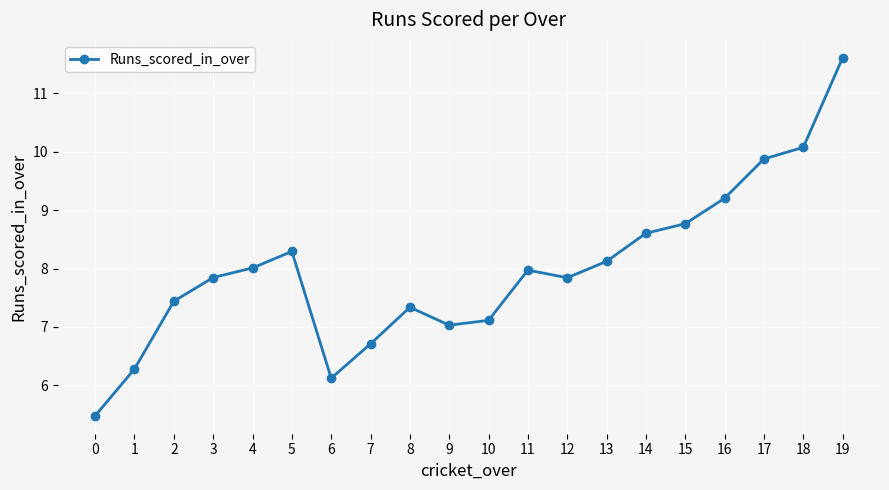

The chart shows a value of 7.0 at 9. True or false?

True